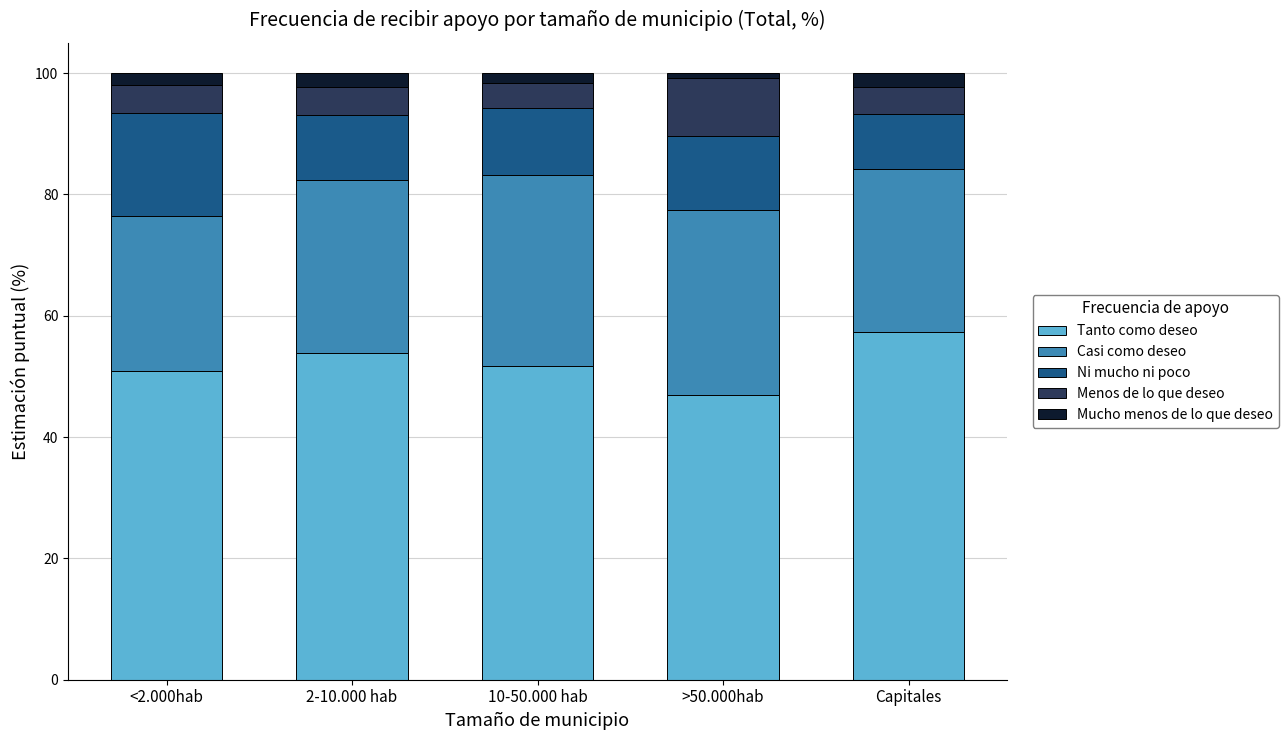

How many data points does each series have?

5